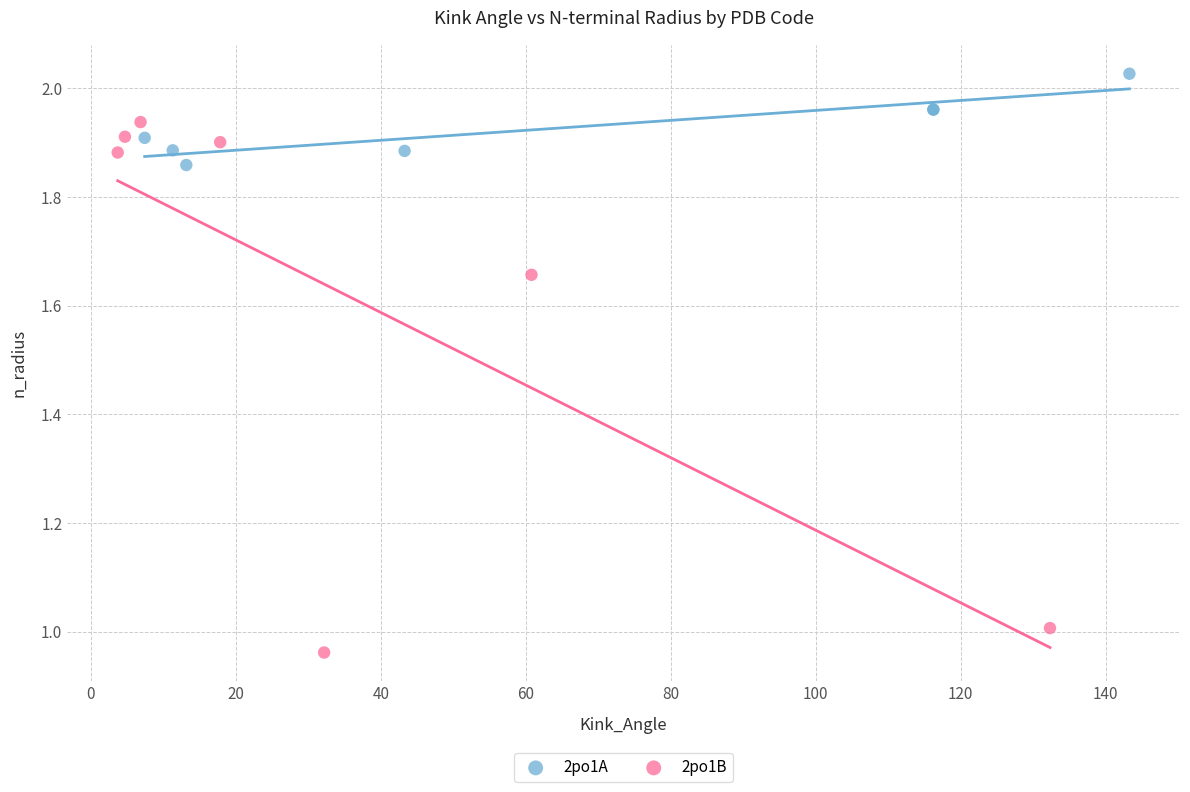

Which series contains the highest Y value?

2po1A